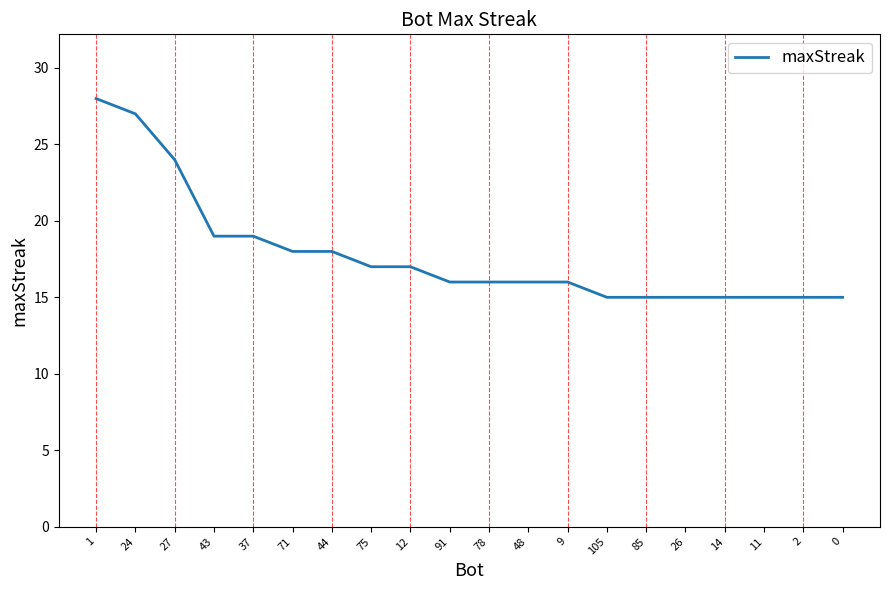

Reading right to left, list all the values displayed in this chart.

15	15	15	15	15	15	15	16	16	16	16	17	17	18	18	19	19	24	27	28